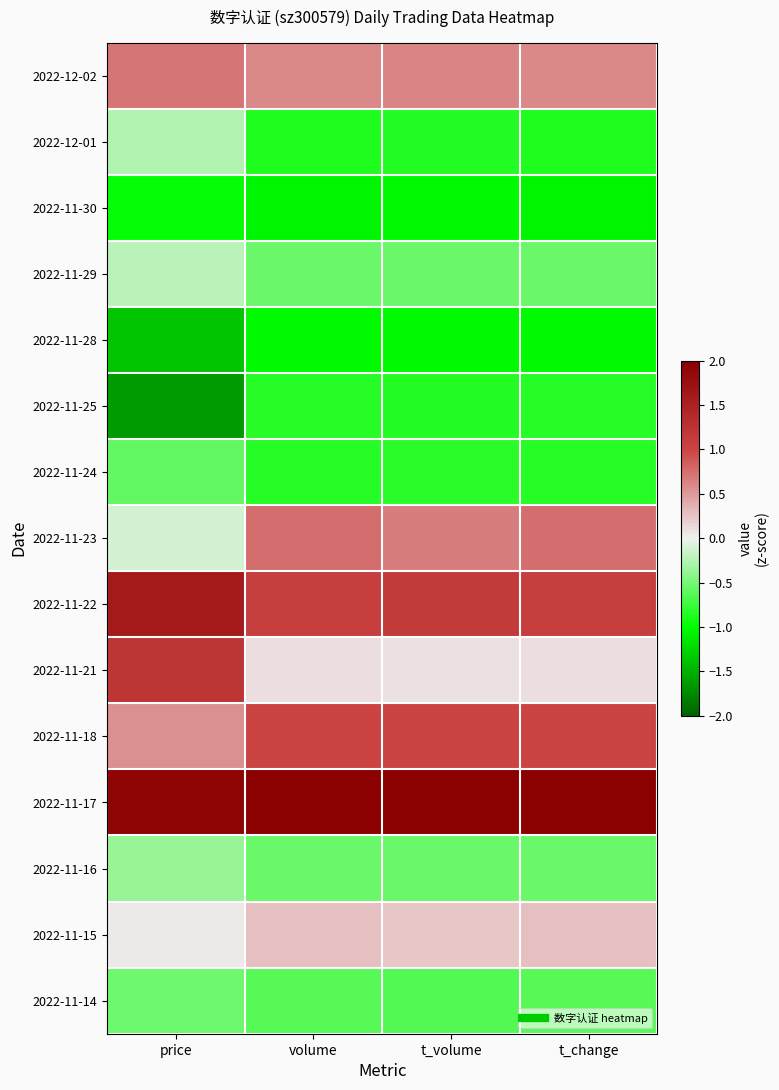

What is the minimum value shown in the chart?

-1.6